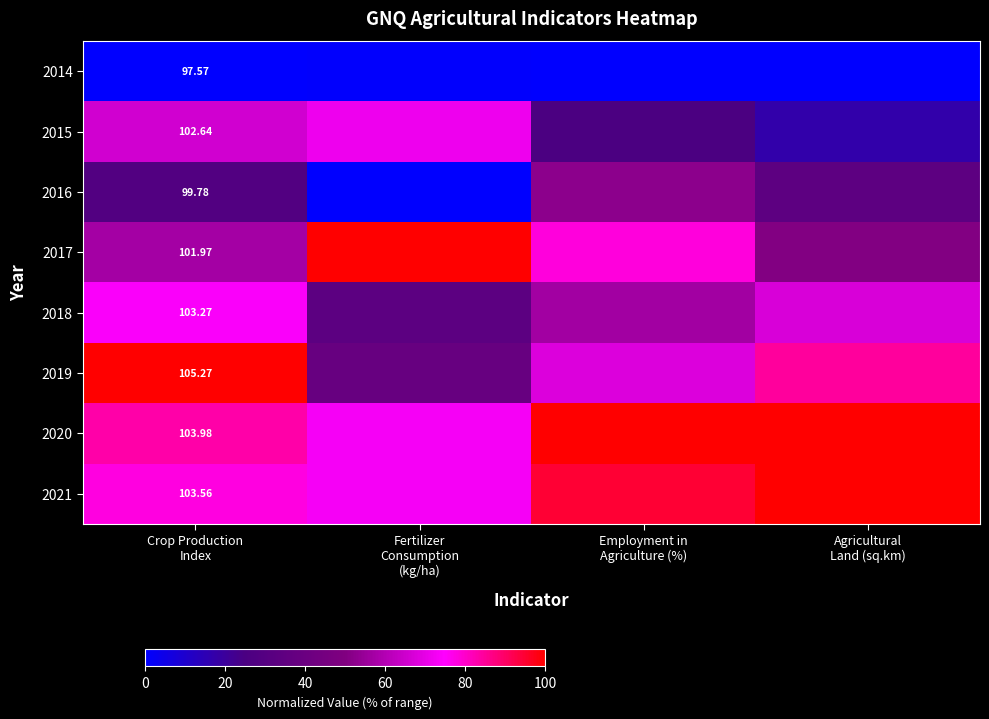

Which has a higher value, Crop Production
Index or Agricultural
Land (sq.km)?

Crop Production
Index